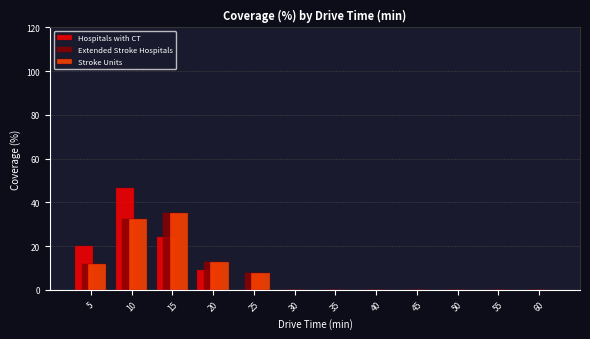

Between 10 and 25, which series saw the biggest shift?

Hospitals with CT